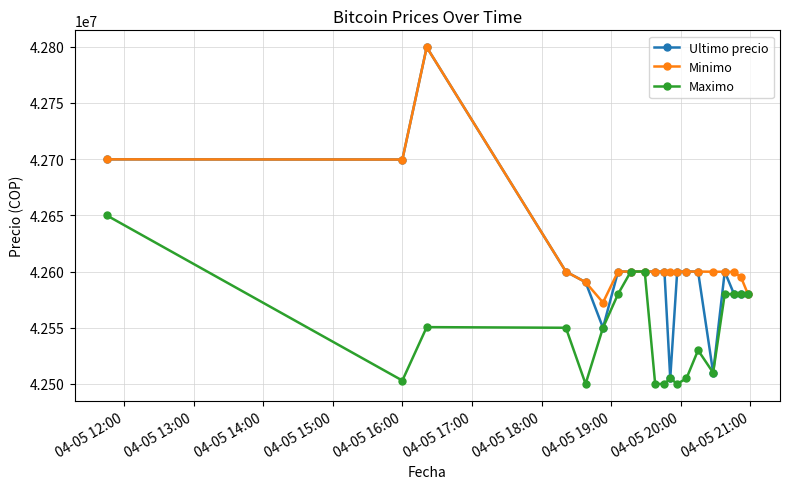

Which series has the largest range (max minus min)?

Ultimo precio